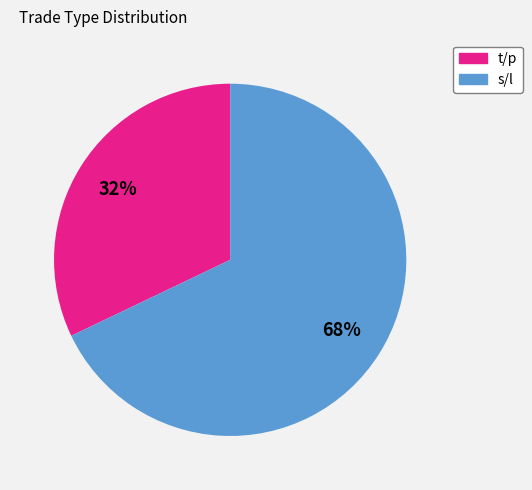

To the nearest percent, what portion does s/l represent?

68%